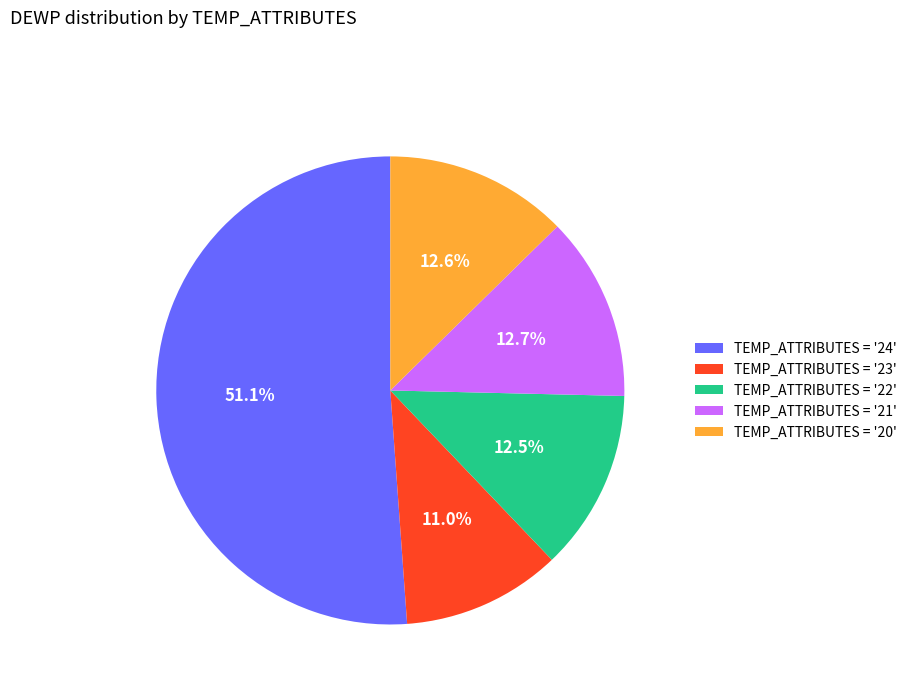

Combined, what portion of the pie is TEMP_ATTRIBUTES = '20' and TEMP_ATTRIBUTES = '23'?

23.6%